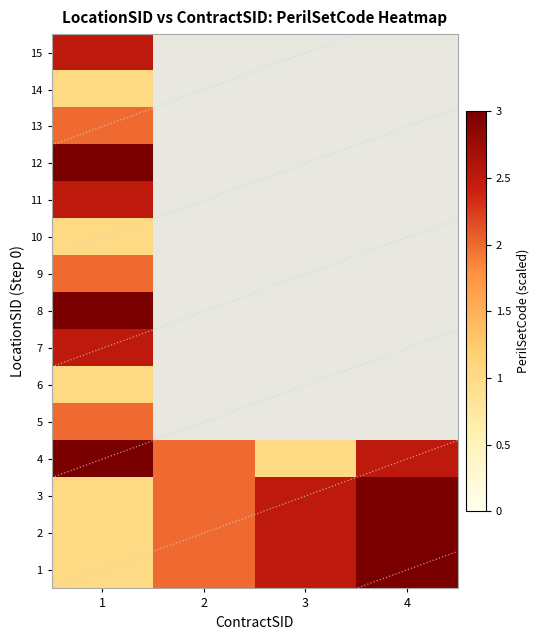

What is the sum of the 1 values at 4 and 3?

5.5